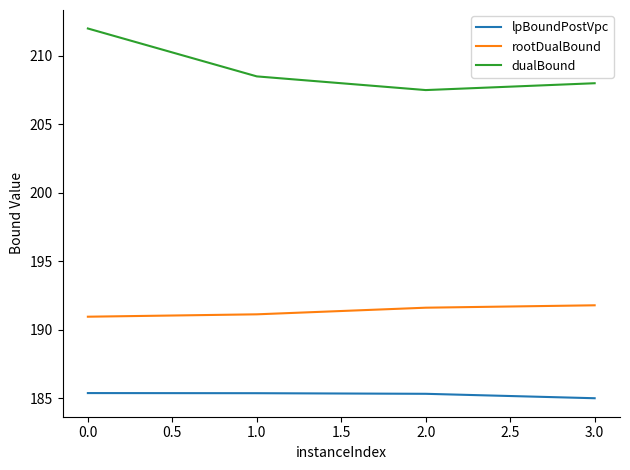

What is the difference between the maximum and minimum values in the rootDualBound series?

0.8